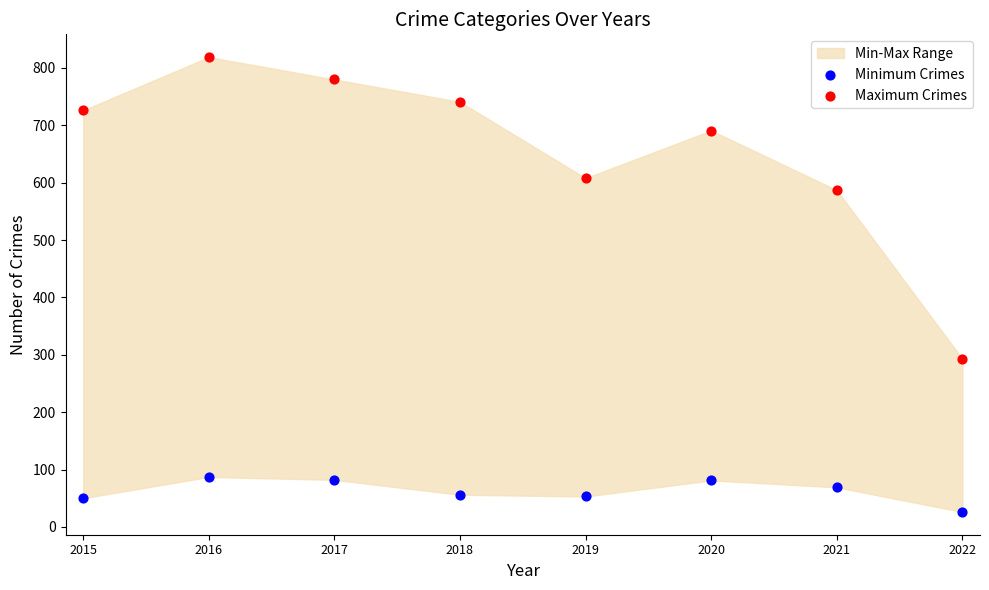

Which series contains the lowest Y value?

Minimum Crimes